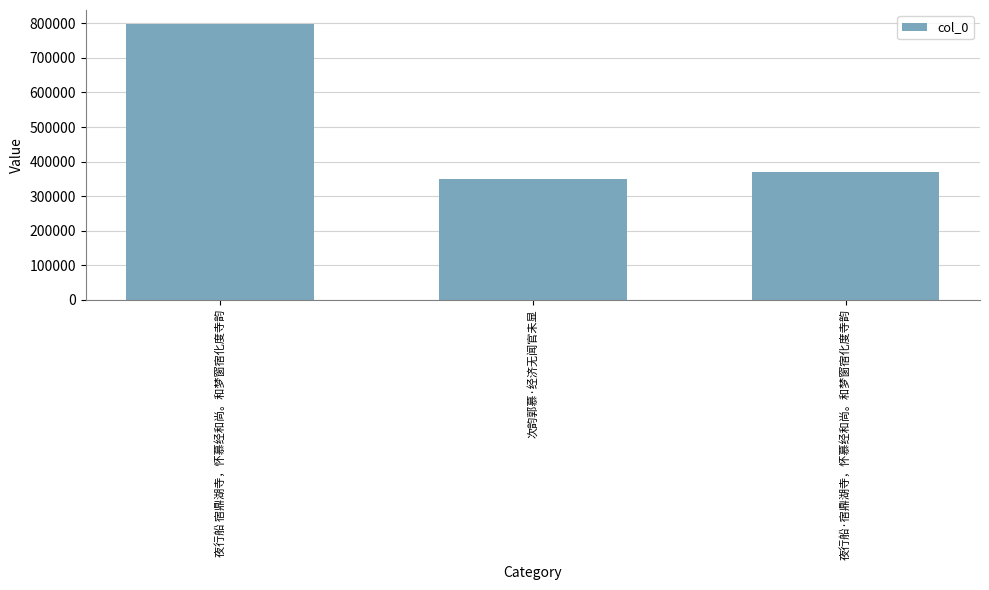

What is the sum of the values at 次韵郭慕·经济无闻官未显 and 夜行船 宿鼎湖寺，怀慕经和尚。和梦窗宿化度寺韵?

1148430